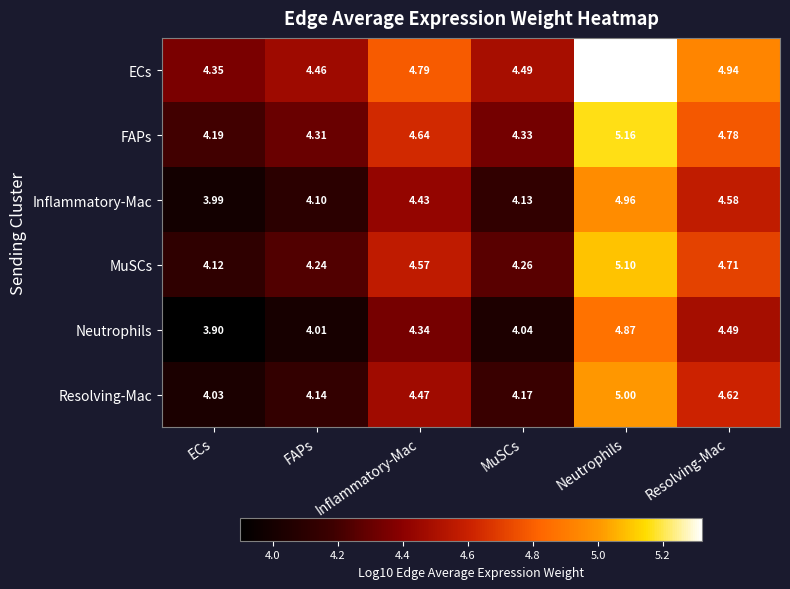

At which label is MuSCs closest to 4?

ECs